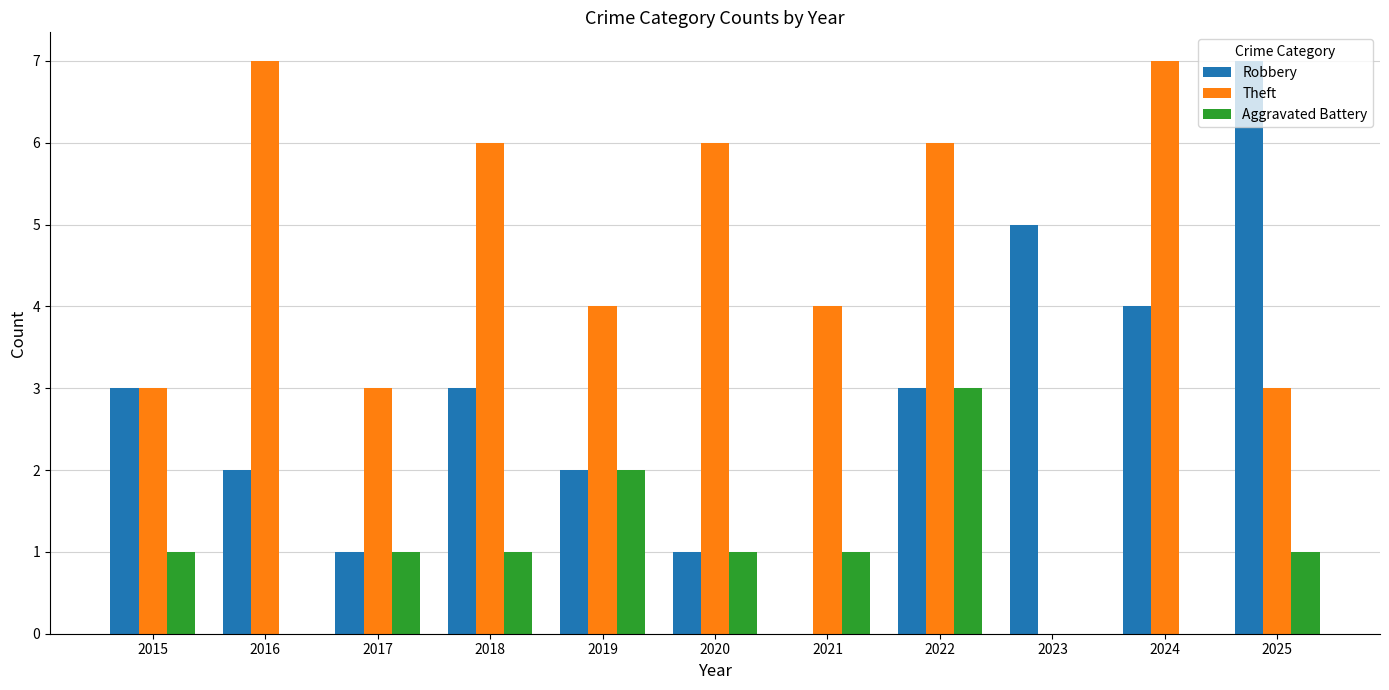

Which series changed the most between 2024 and 2025?

Theft